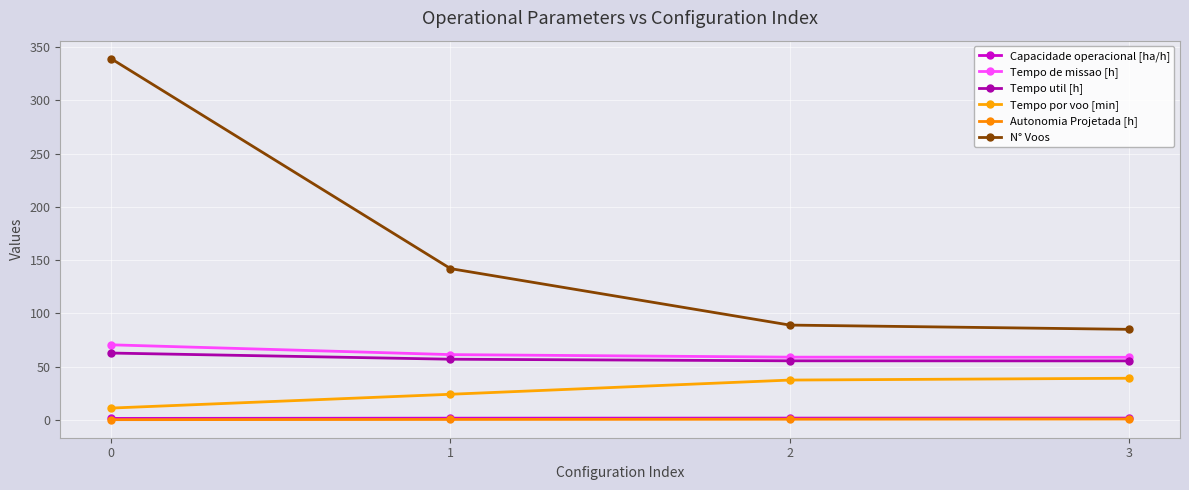

True or false: N° Voos and Tempo por voo [min] intersect in this chart.

False